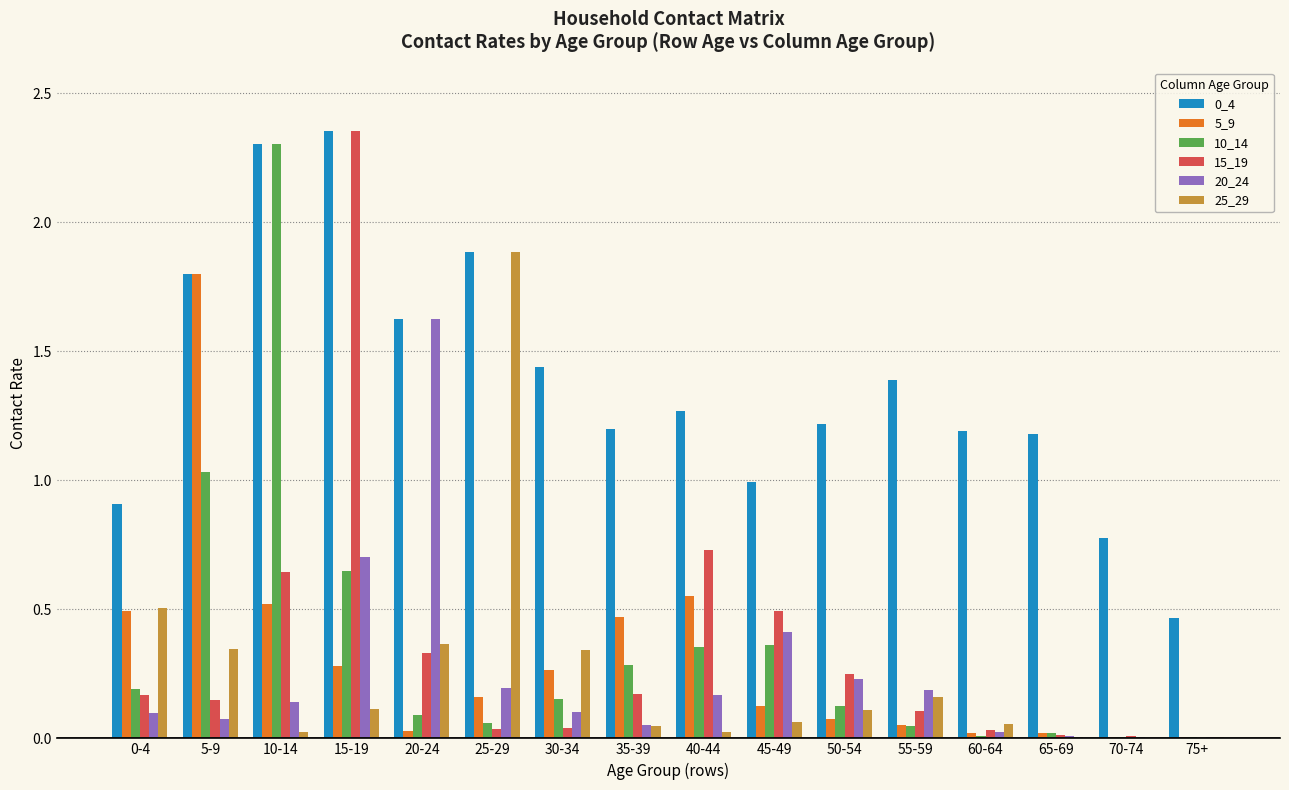

Is the value of 25_29 at 0-4 greater than the value of 0_4 at 65-69?

No